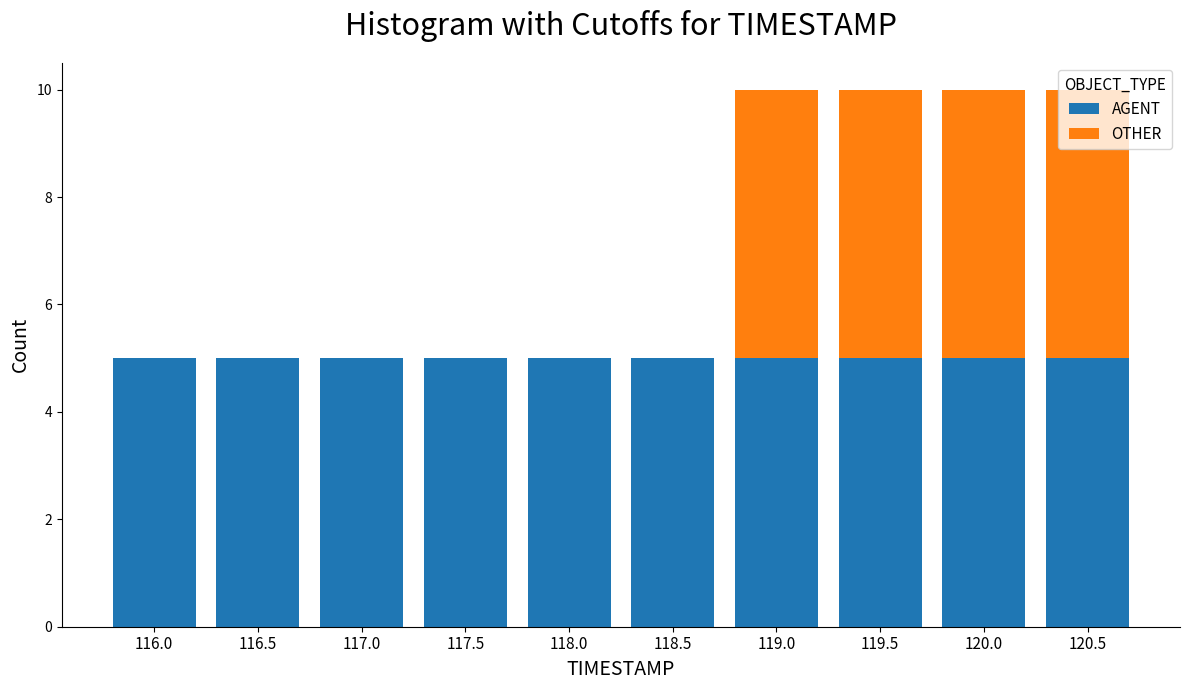

What is the sum of all AGENT values?

50